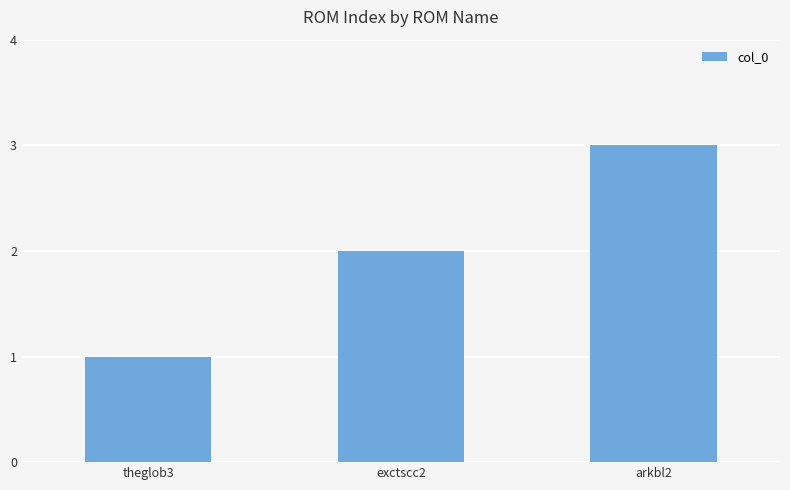

True or false: the data shows 1 at theglob3.

True